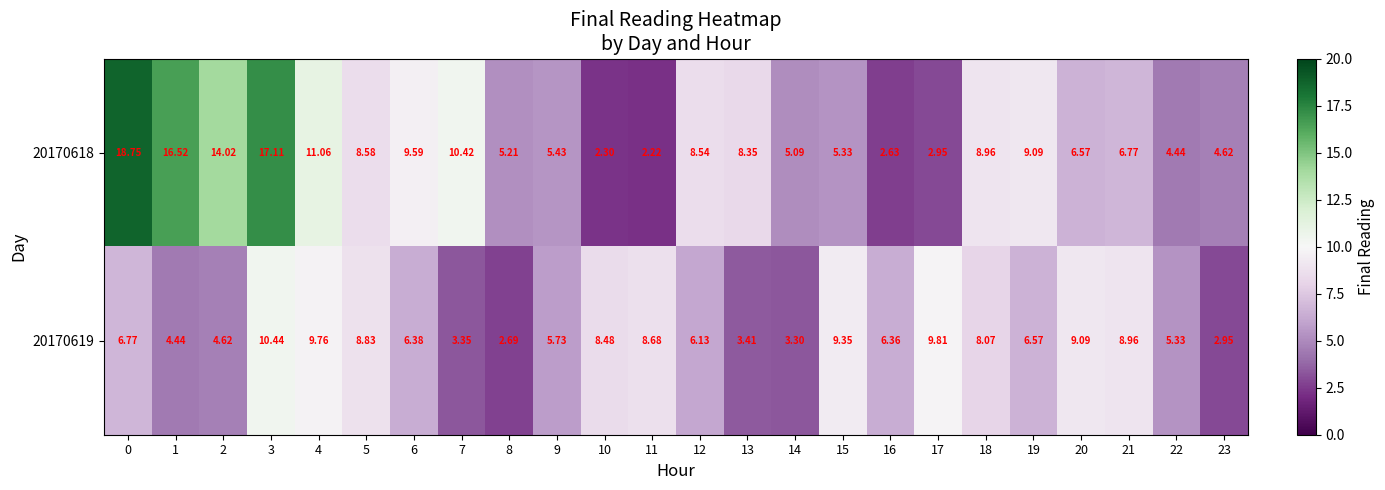

Is the value of 20170619 at 2 greater than the value of 20170618 at 1?

No